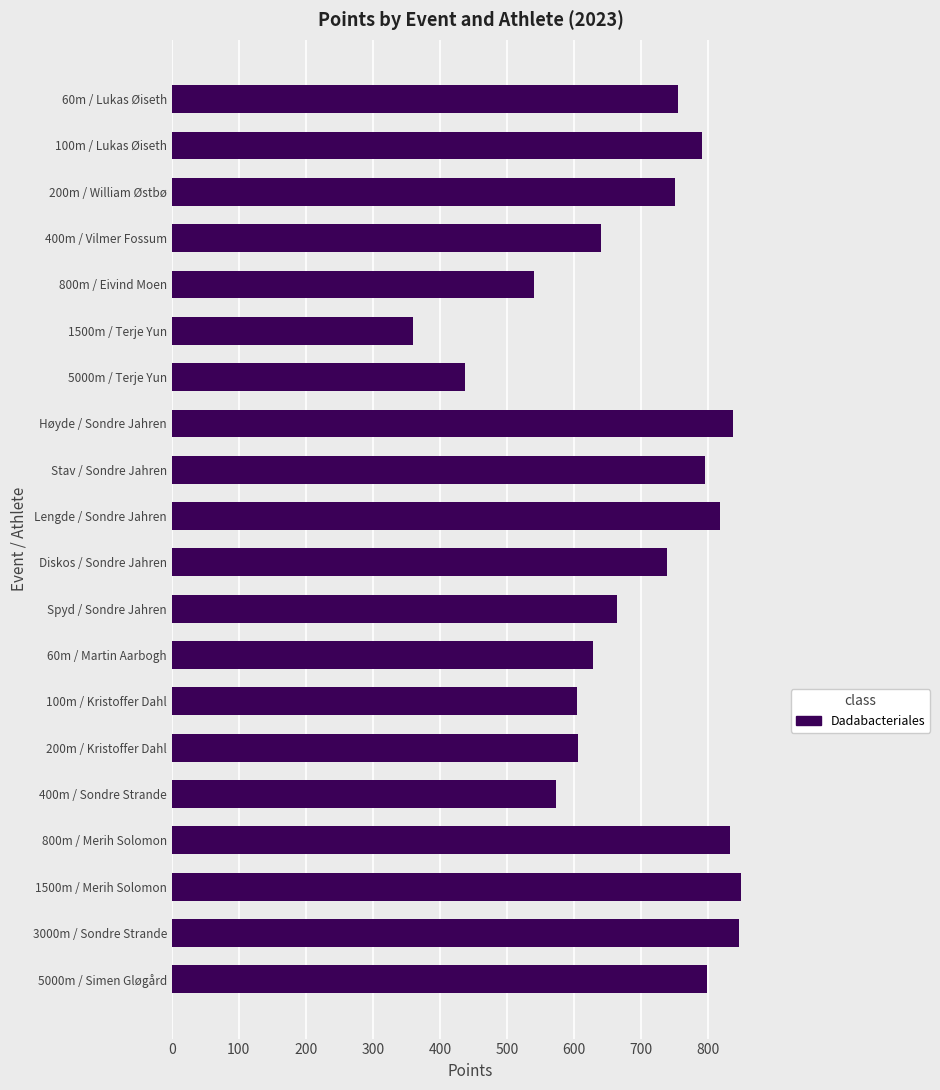

How many bars are there in total?

20